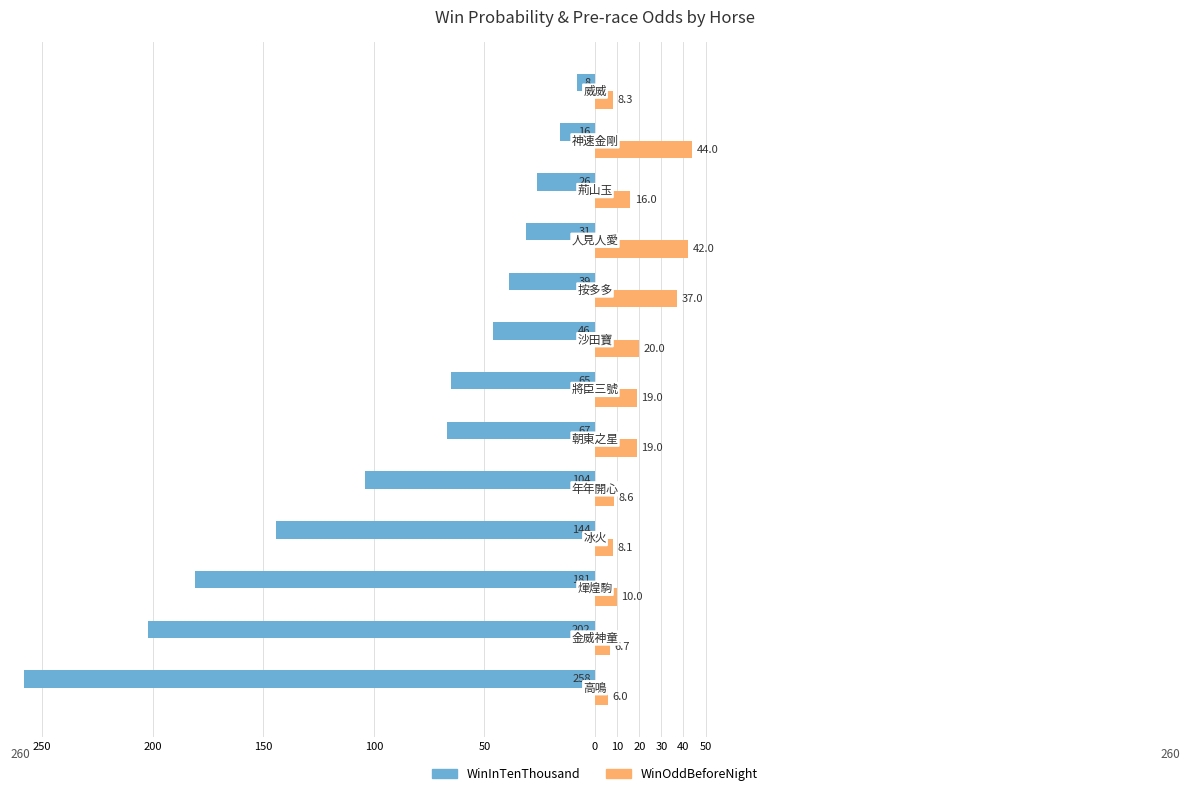

What are all the series names shown in the legend?

WinInTenThousand, WinOddBeforeNight